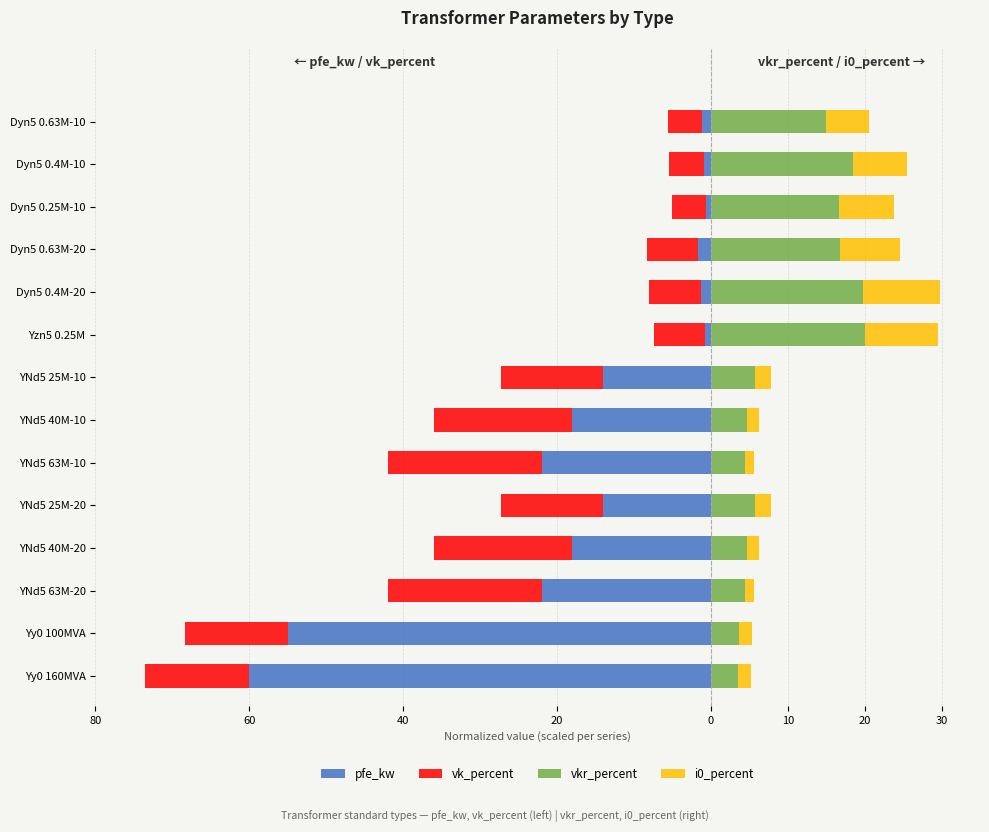

Rank the series by their maximum value, from highest to lowest.

vkr_percent, i0_percent, pfe_kw, vk_percent